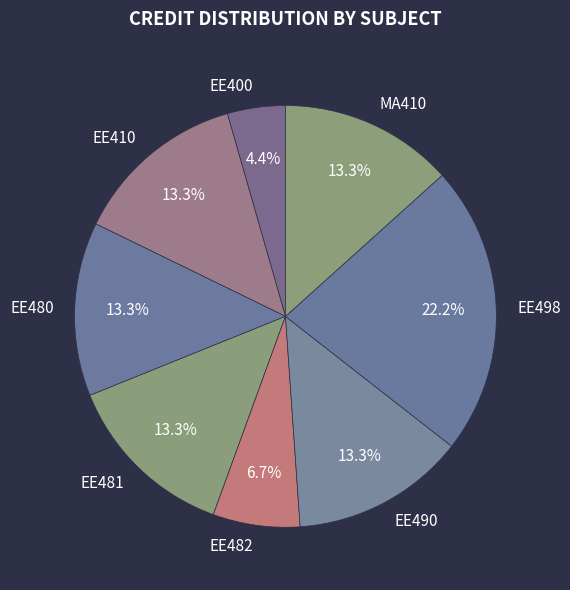

To the nearest percent, what is the difference between the largest and smallest slice percentages?

18%